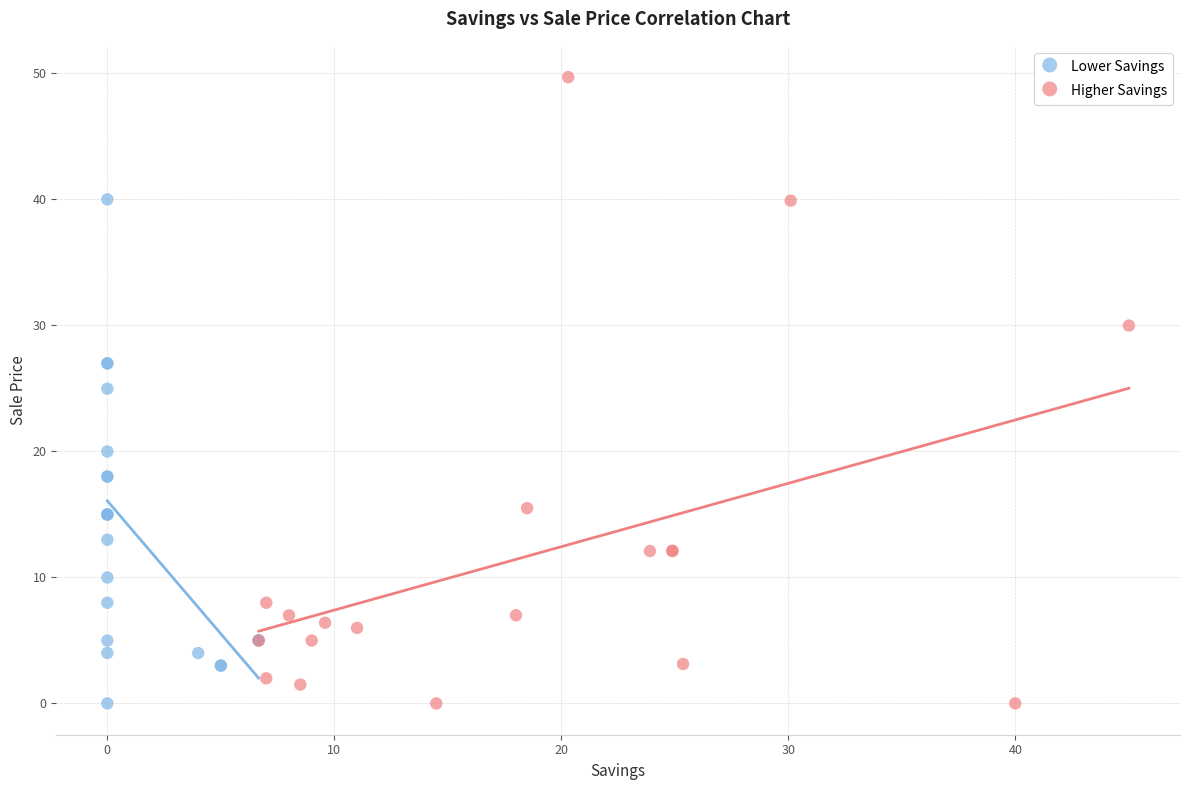

Which series has the largest Y range (max minus min)?

Higher Savings